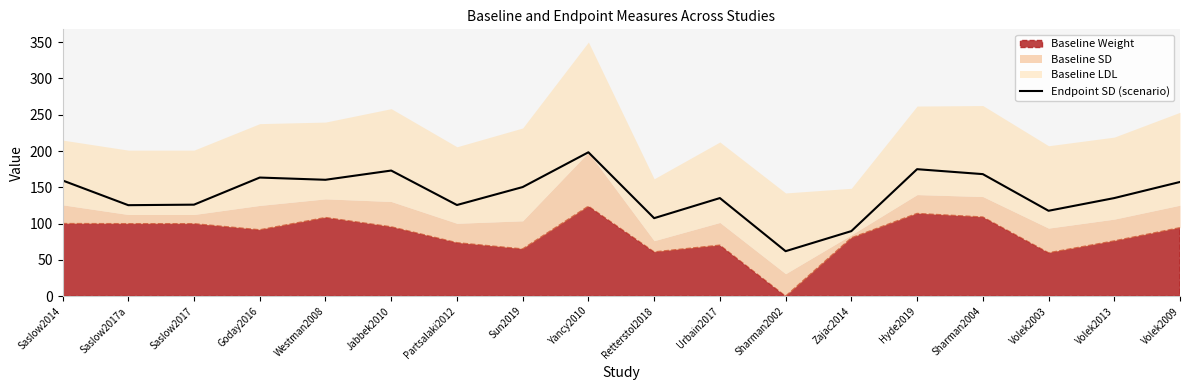

What is the highest value of the Endpoint SD (scenario) series?

198.3